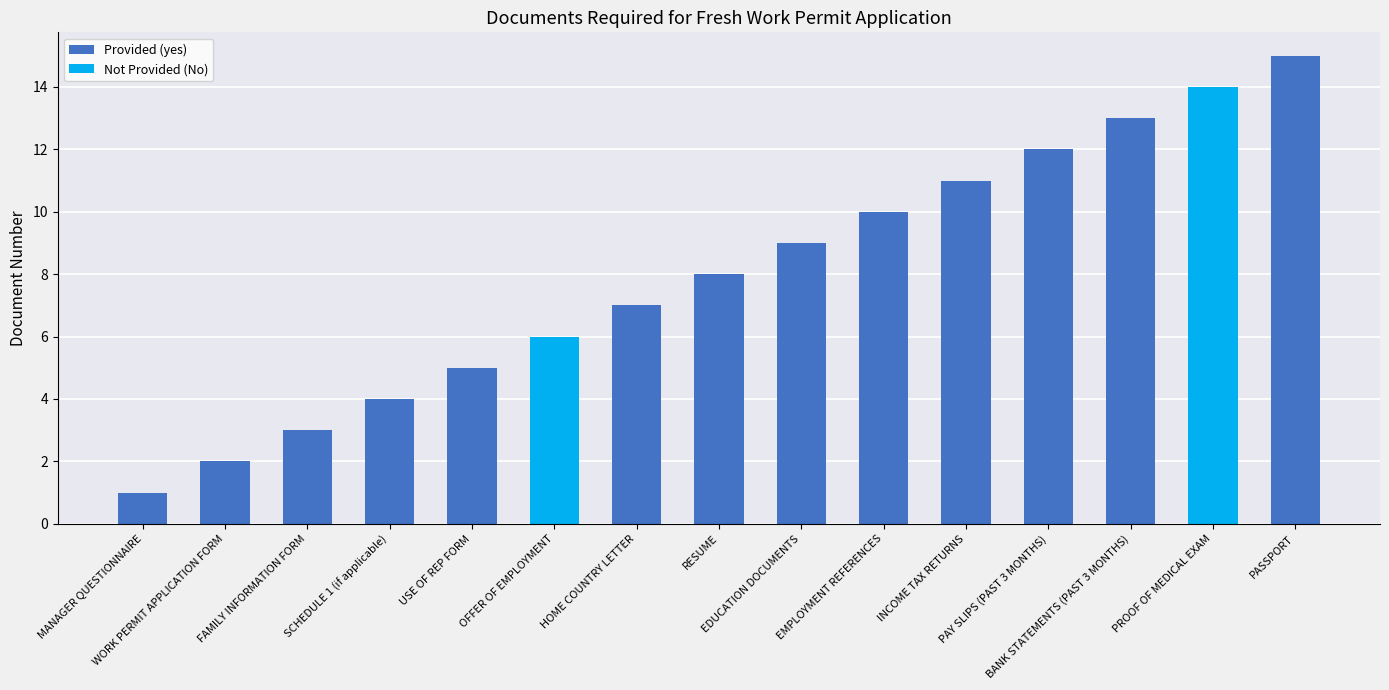

How many data points does each series have?

15